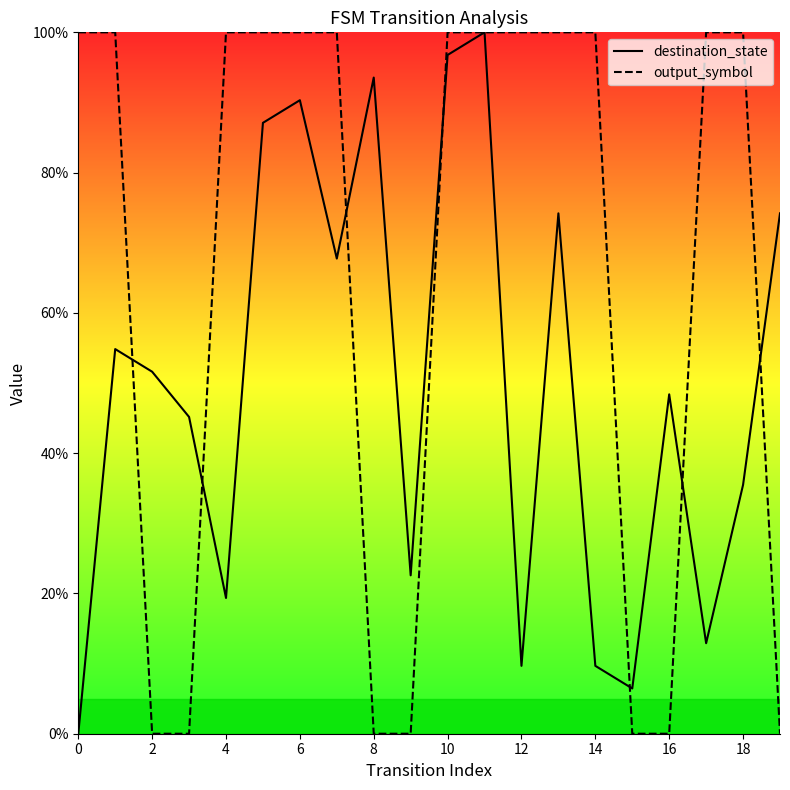

What is the sum of all output_symbol values?

1300.0